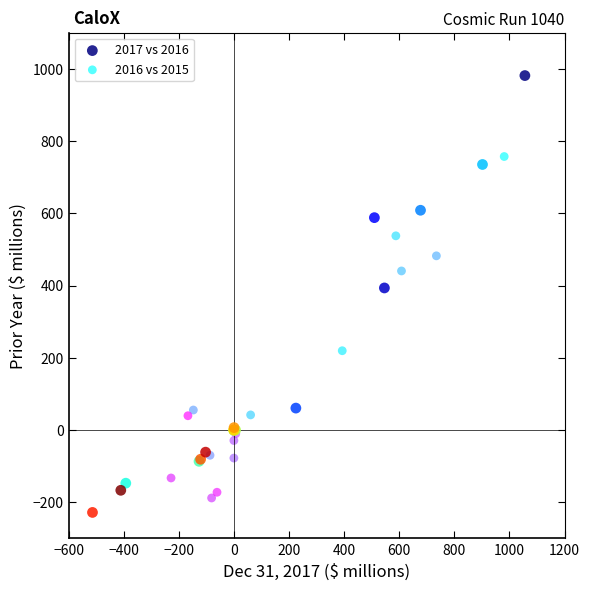

Which series reaches the maximum Y coordinate?

2017 vs 2016